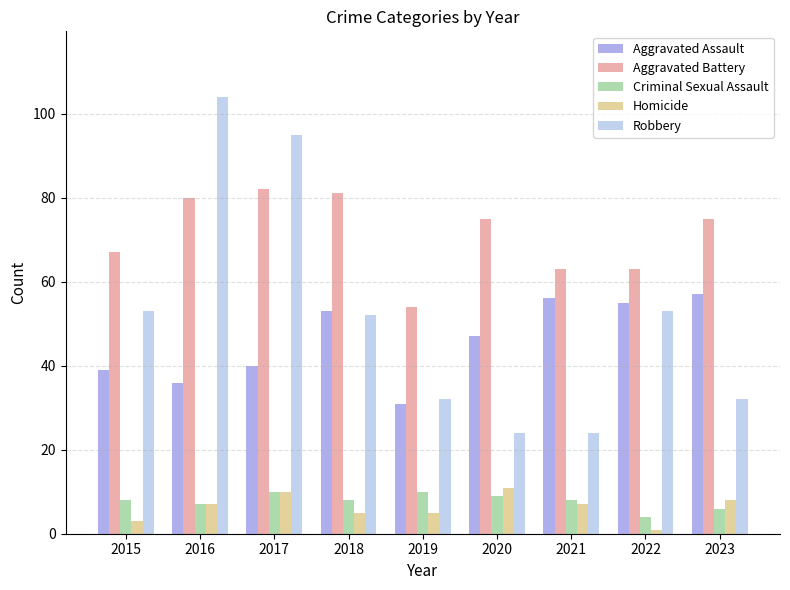

Which series changed the most between 2021 and 2023?

Aggravated Battery